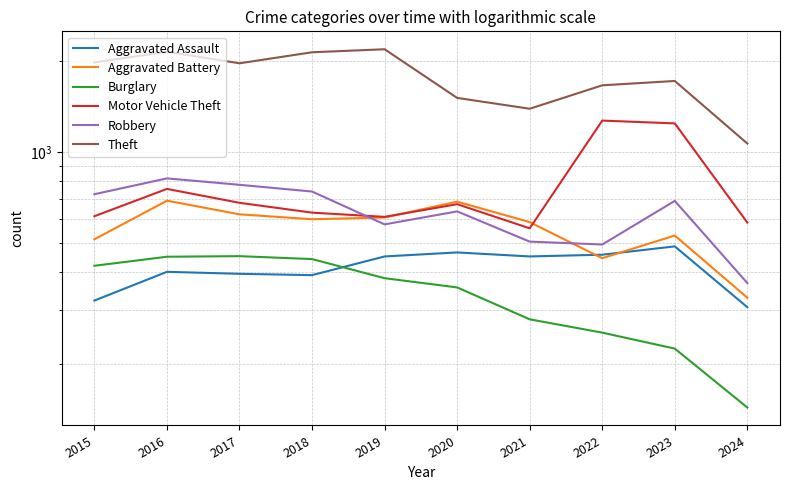

What is the difference between the maximum and second lowest values in the Theft series?

798